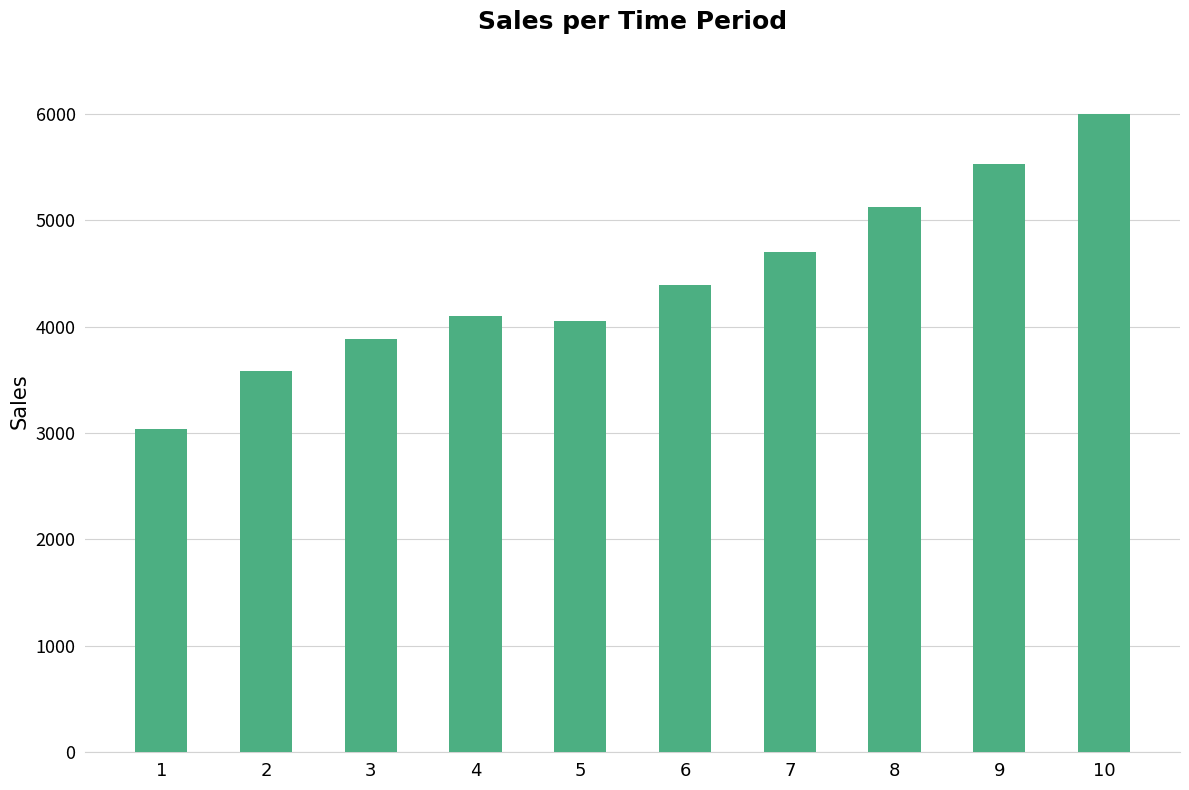

Reading left to right, transcribe all the data shown in this chart.

3040	3587	3879	4100	4050	4388	4698	5121	5529	6000